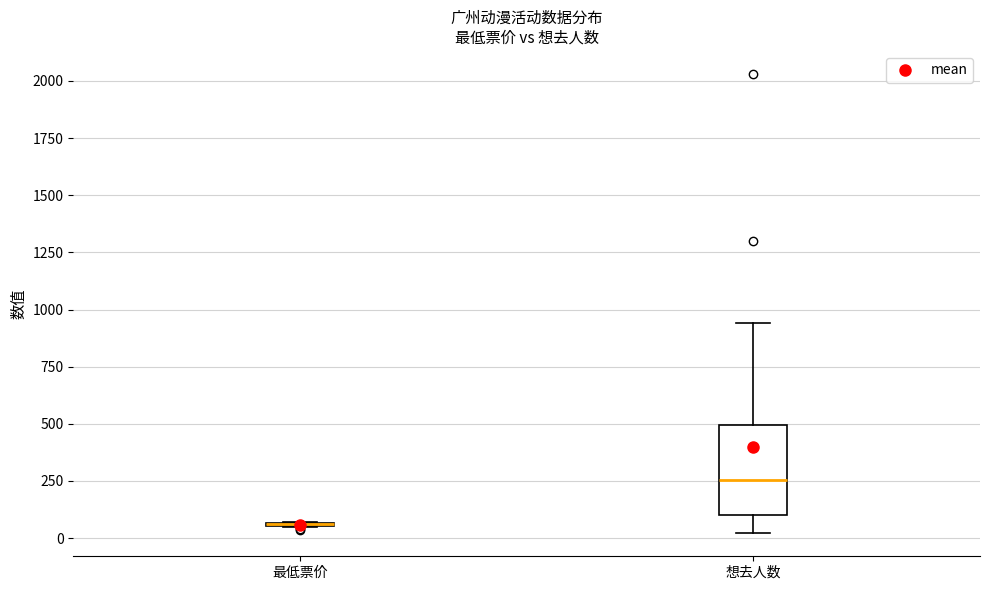

Where does the upper whisker of the box for 想去人数 end on the y-axis? The values are not printed on the chart, so give them approximately, as read against the axis.

950